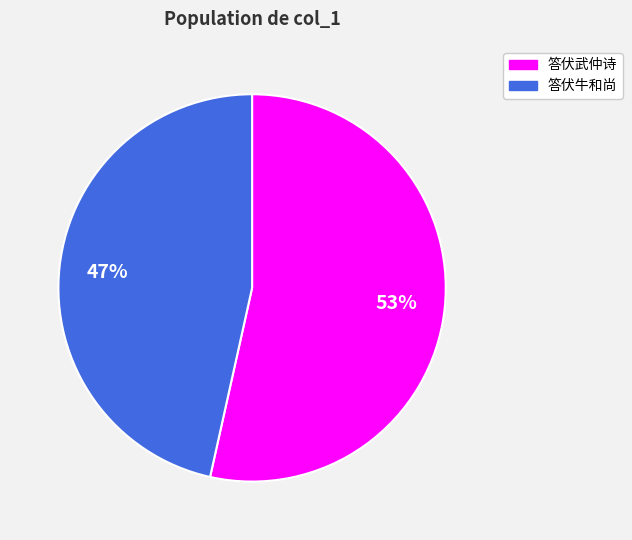

To the nearest percent, what is the average slice percentage?

50%